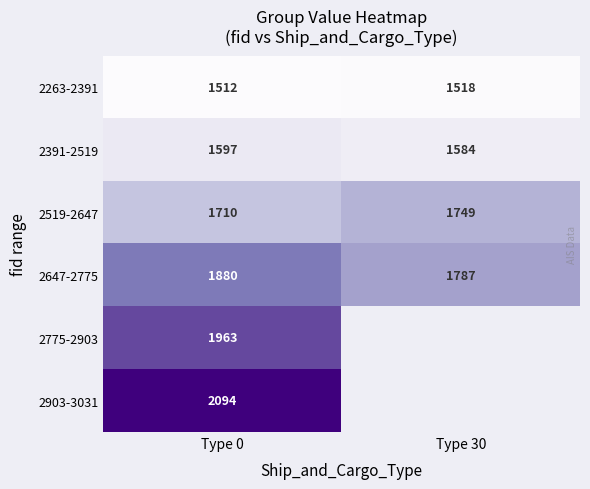

List the labels in order of 2391-2519 value, smallest first.

Type 30, Type 0